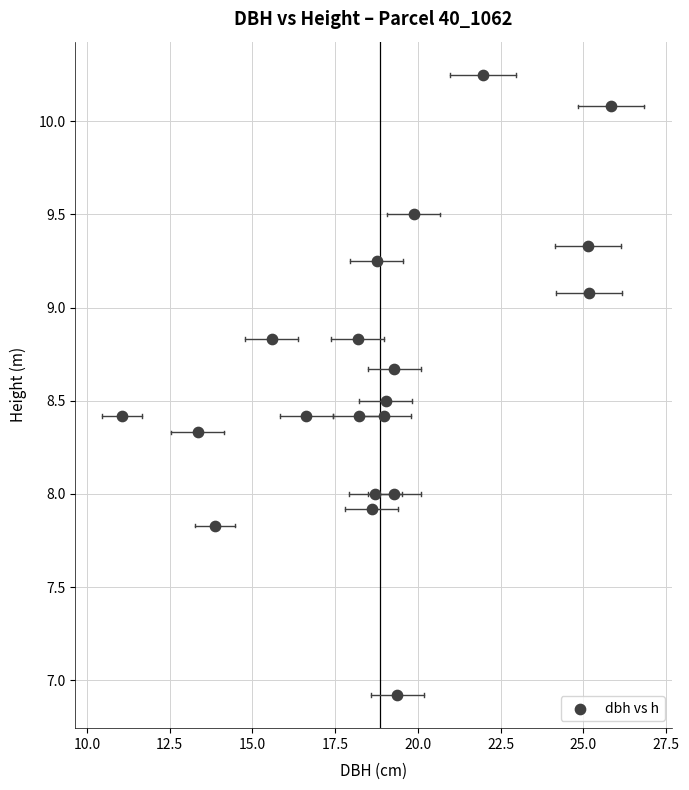

What is the range of Y values (max minus min)?

3.3